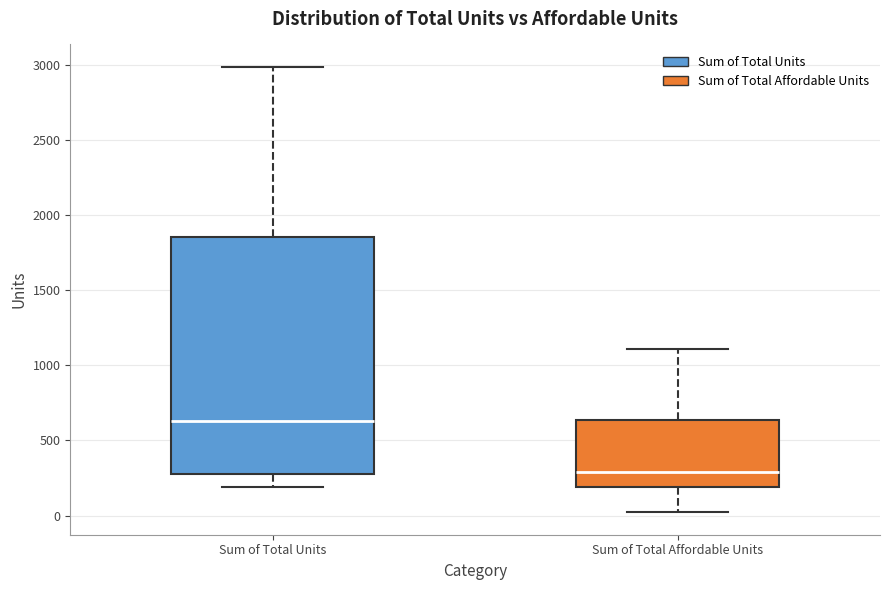

Reading left to right, transcribe this box plot: for each box, give where its median line is, the range the box spans, and where its two whiskers end, as read against the y-axis. The values are not printed on the chart, so give them approximately, as read against the axis.

Sum of Total Units: median 650, box 300 to 1850, whiskers 200 to 3000
Sum of Total Affordable Units: median 300, box 200 to 650, whiskers 0 to 1100